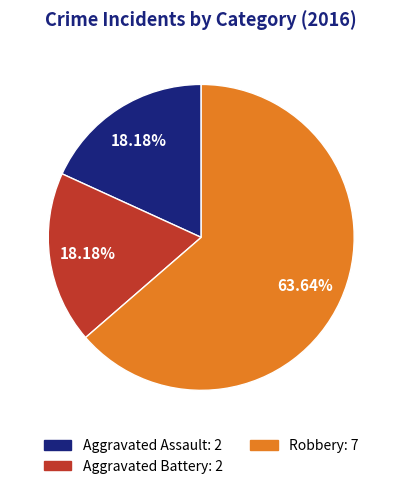

The Aggravated Assault slice represents 32% of the pie. True or false?

False